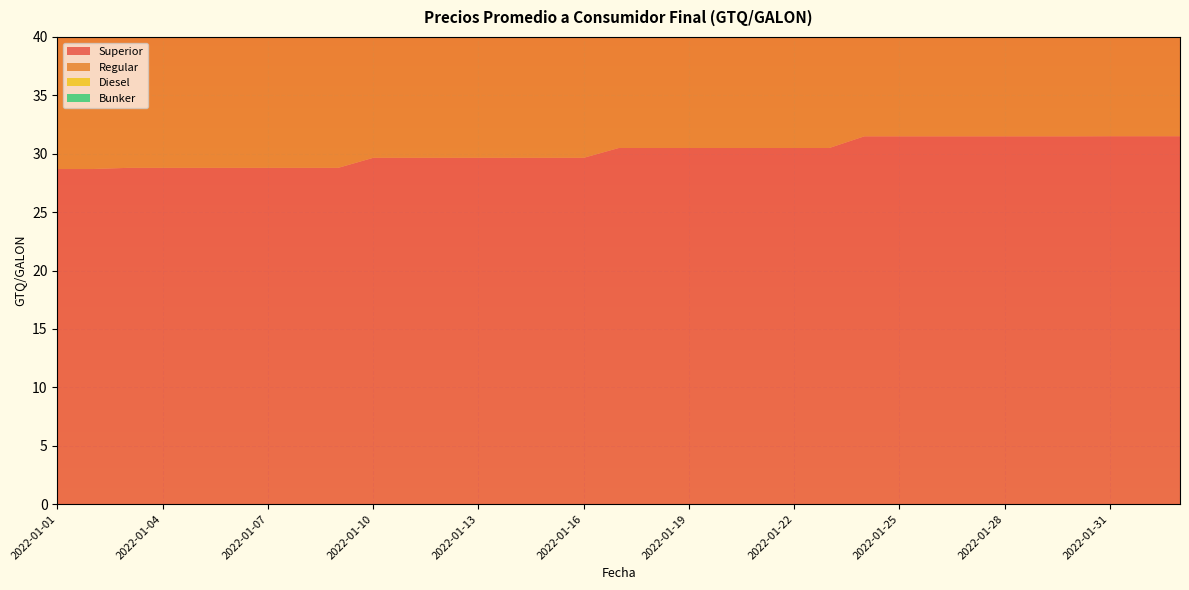

Reading left to right, extract all data points from this chart.

Superior: 28.7	28.7	28.8	28.8	28.8	28.8	28.8	28.8	28.8	29.6	29.6	29.6	29.6	29.6	29.6	29.6	30.5	30.5	30.5	30.5	30.5	30.5	30.5	31.5	31.5	31.5	31.5	31.5	31.5	31.5	31.5	31.5	31.5
Regular: 27.9	27.9	28.0	28.0	28.0	28.0	28.0	28.0	28.0	28.9	28.9	28.9	28.9	28.9	28.9	28.9	29.7	29.7	29.7	29.7	29.7	29.7	29.7	30.7	30.7	30.7	30.7	30.7	30.7	30.7	30.7	30.7	30.7
Diesel: 24.5	24.5	24.6	24.6	24.6	24.6	24.6	24.6	24.6	25.5	25.5	25.5	25.5	25.5	25.5	25.5	26.5	26.5	26.5	26.5	26.5	26.5	26.5	27.5	27.5	27.5	27.5	27.5	27.5	27.5	28.0	28.0	28.0
Bunker: 17.3	17.3	17.9	17.9	17.9	17.9	17.9	17.9	17.9	18.6	18.6	18.6	18.6	18.6	18.6	18.6	19.0	19.0	19.0	19.0	19.0	19.0	19.0	19.6	19.6	19.6	19.6	19.6	19.6	19.6	19.9	19.9	19.9